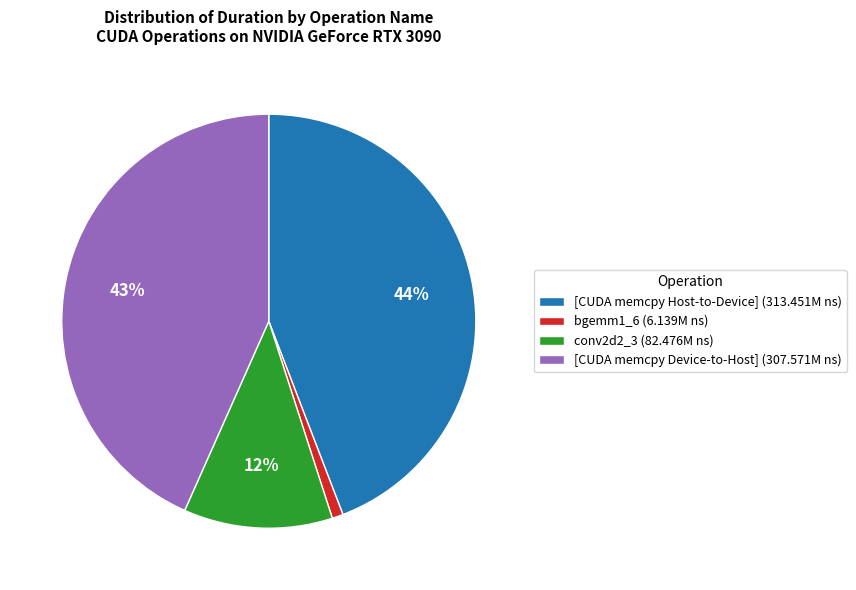

Is it true that bgemm1_6 (6.139M ns) is 1% of the pie?

True